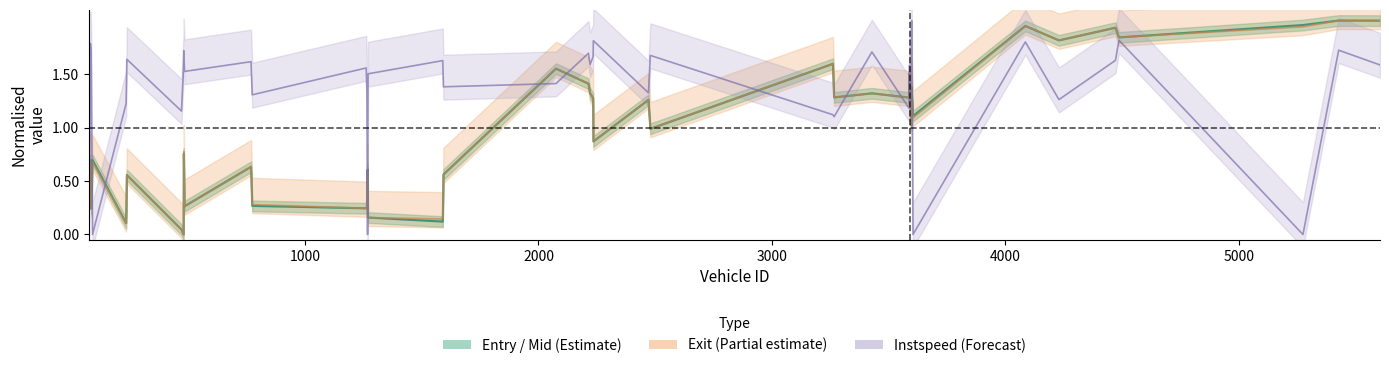

How many interior local peaks does the exit series have?

15